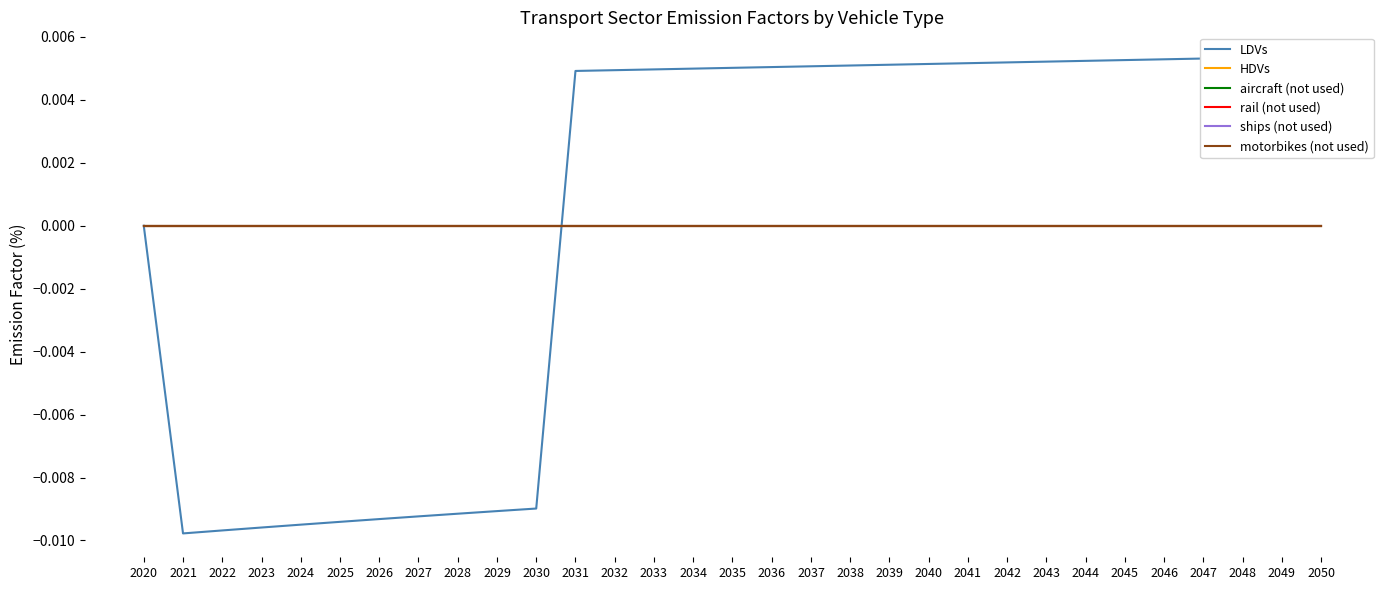

The LDVs series shows 0.0 at 2033. True or false?

False